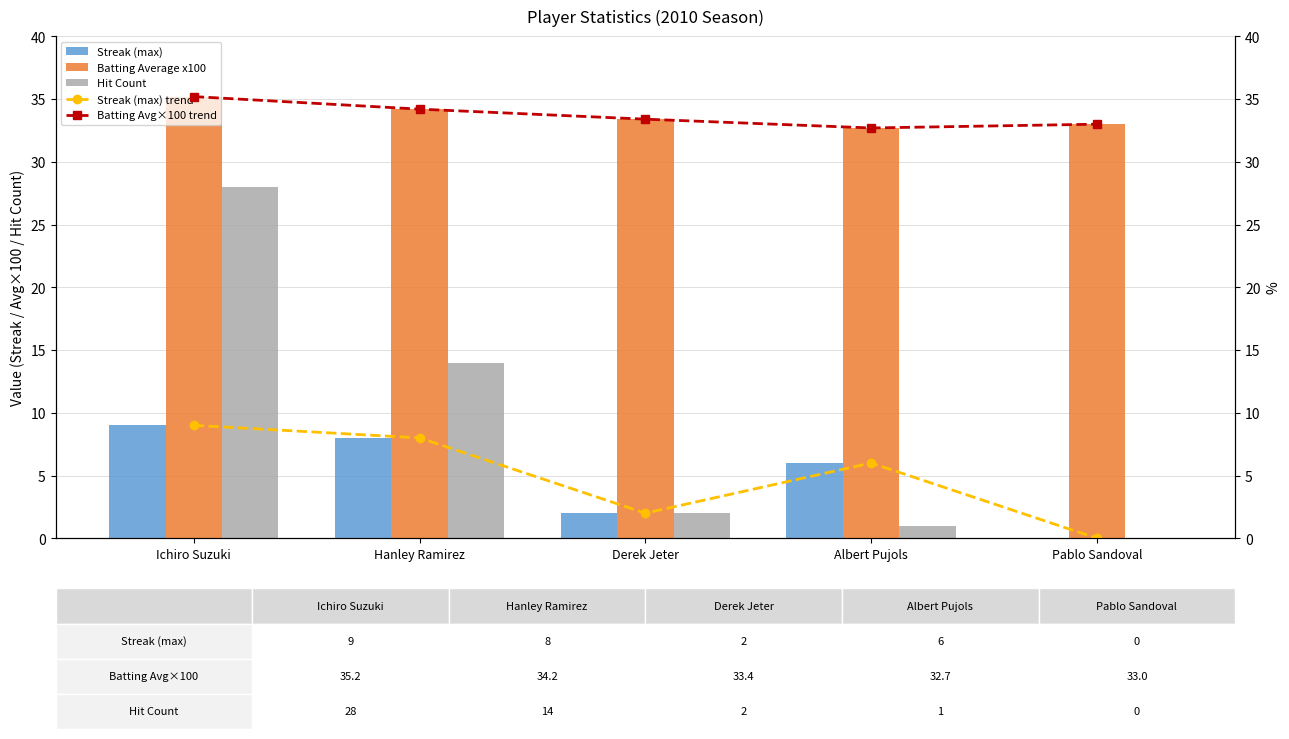

What is the total value across all series at Pablo Sandoval?

66.0